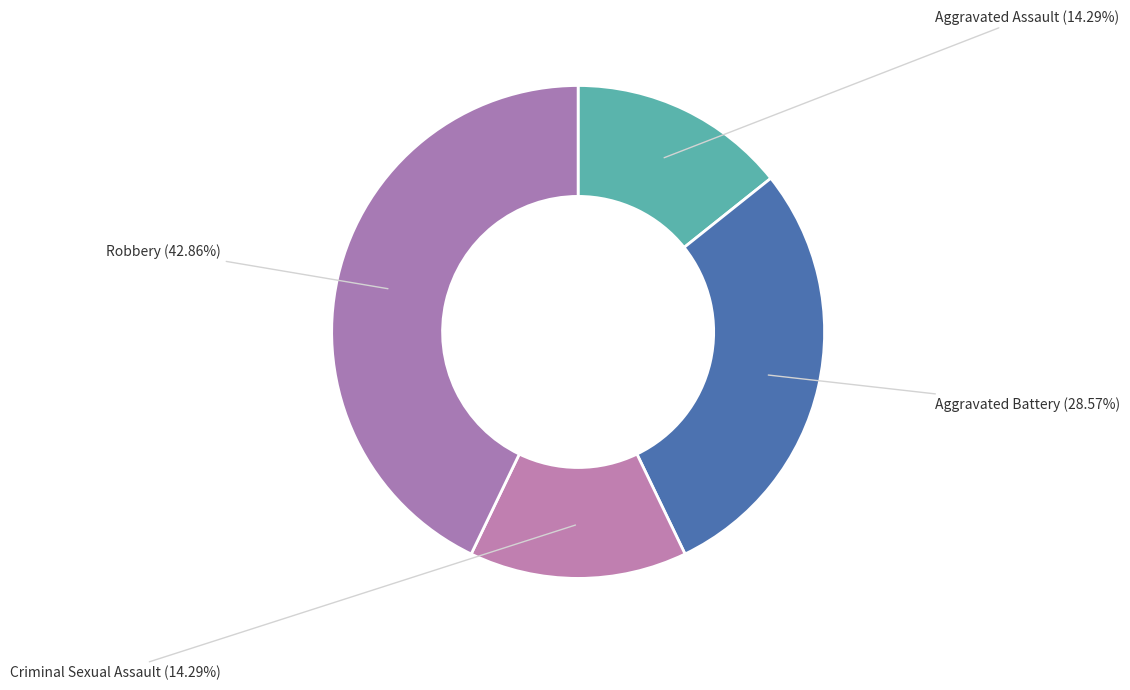

Is it true that Robbery is 38% of the pie?

False